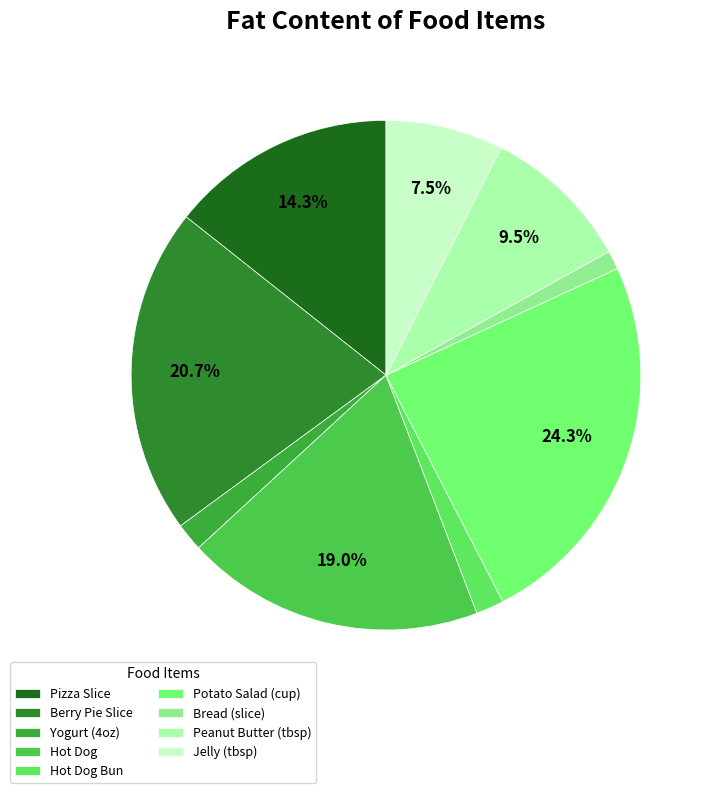

Between Pizza Slice and Jelly (tbsp), which is larger?

Pizza Slice